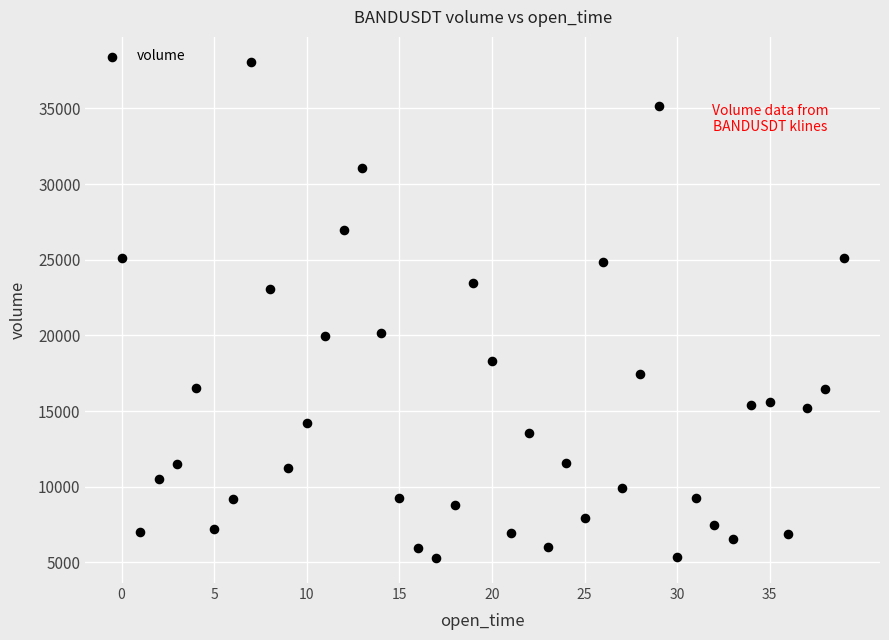

What is the range of Y values (max minus min)?

32813.6